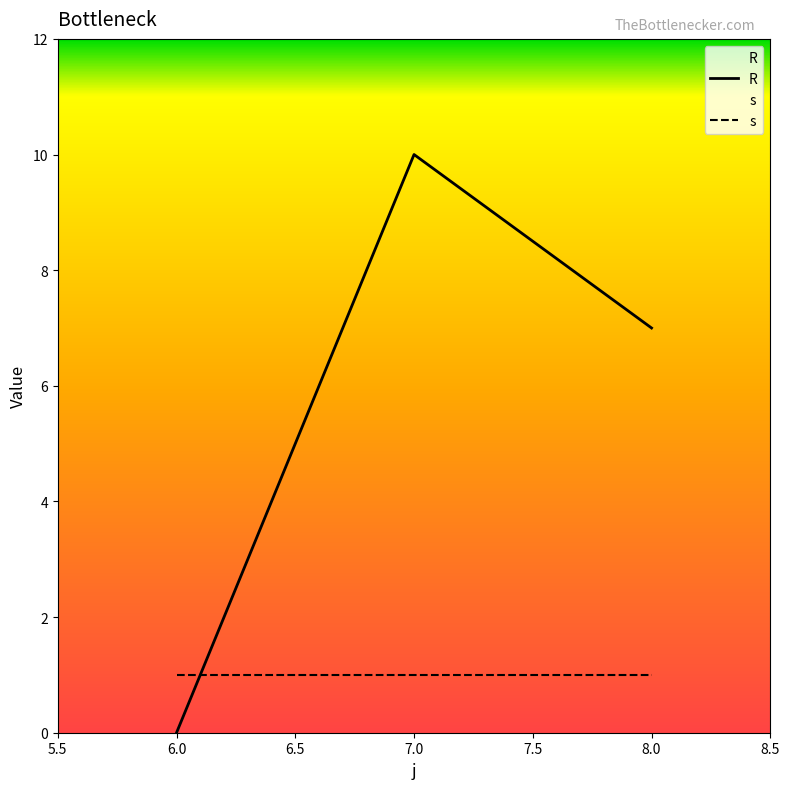

The chart shows a value of 0 at 6. True or false?

True